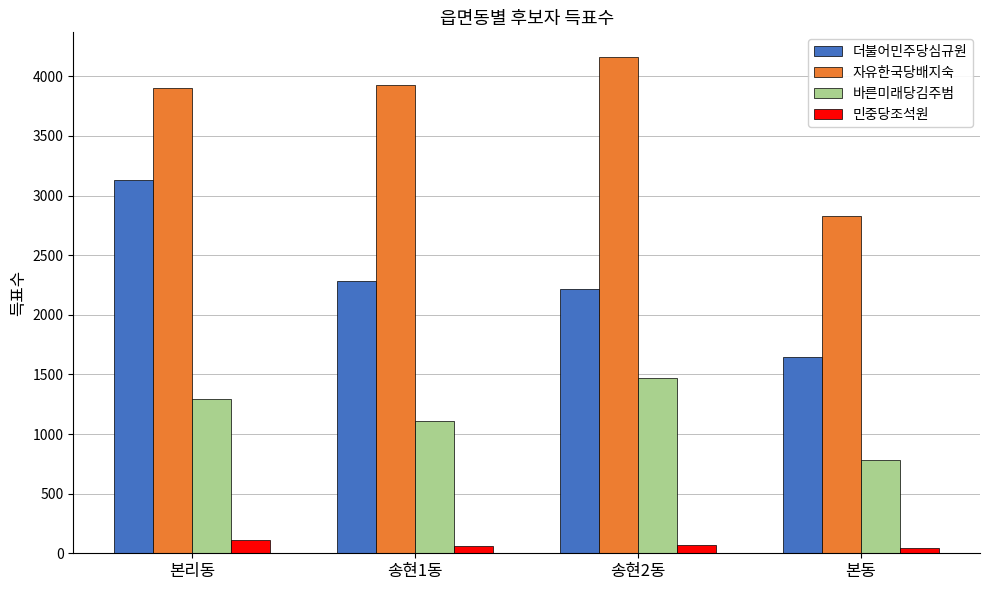

List the series in order of their overall mean, highest first.

자유한국당배지숙, 더불어민주당심규원, 바른미래당김주범, 민중당조석원